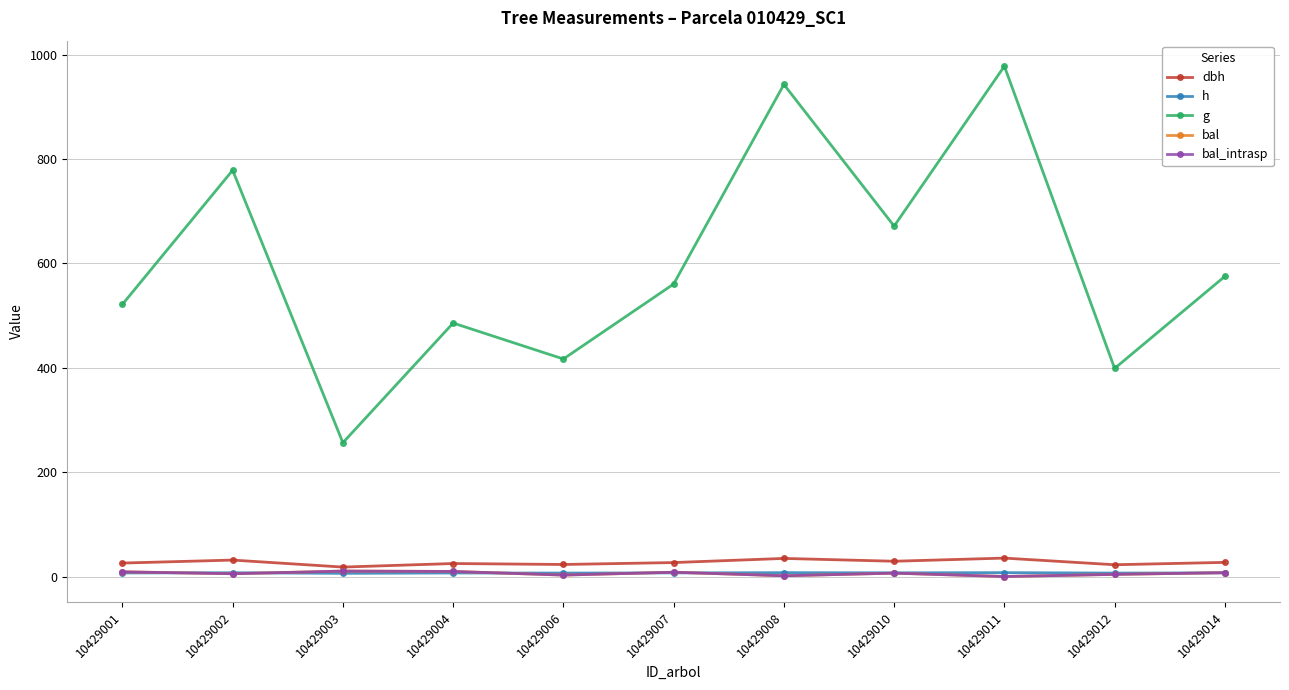

Is this an area chart (filled region under the line)?

No